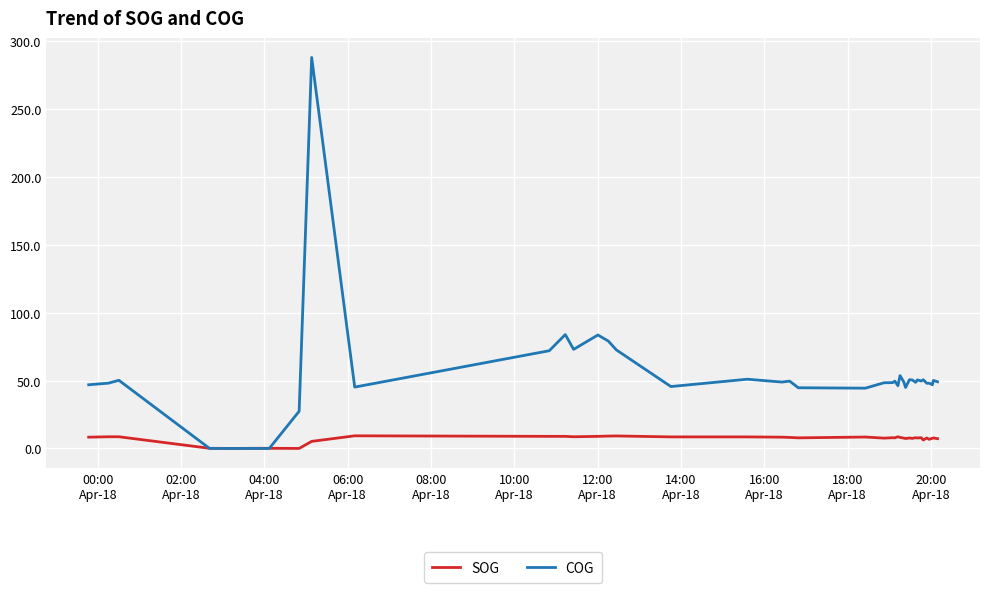

List the series in order of their peak value, lowest first.

SOG, COG